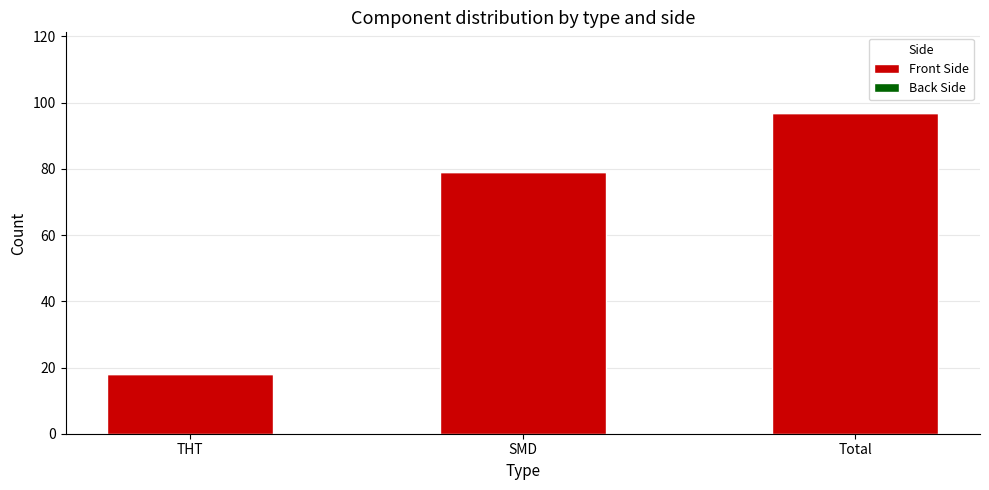

Is it true that the value at THT is 32?

False